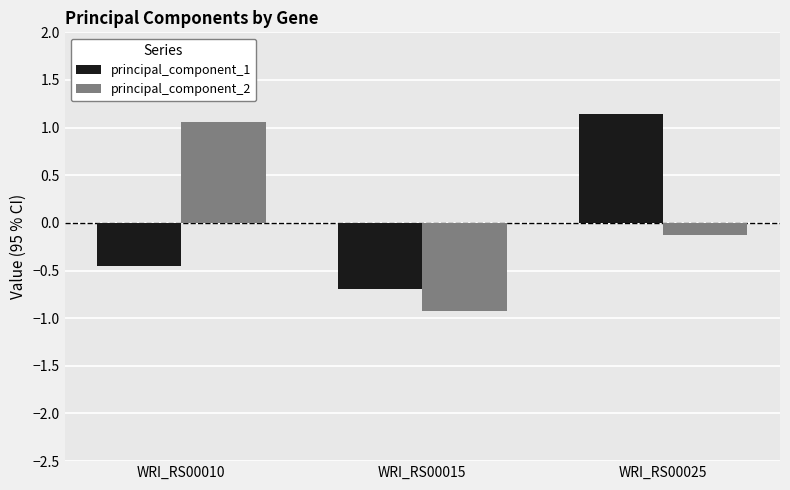

Which series has the largest range (max minus min)?

principal_component_2